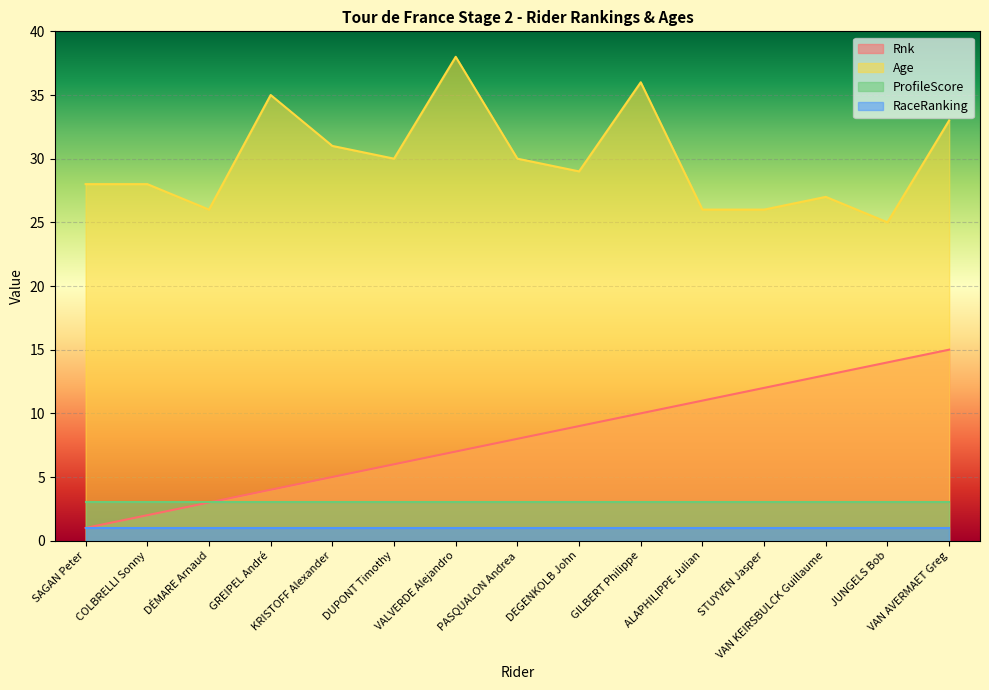

Which series changed the most between SAGAN Peter and STUYVEN Jasper?

Rnk